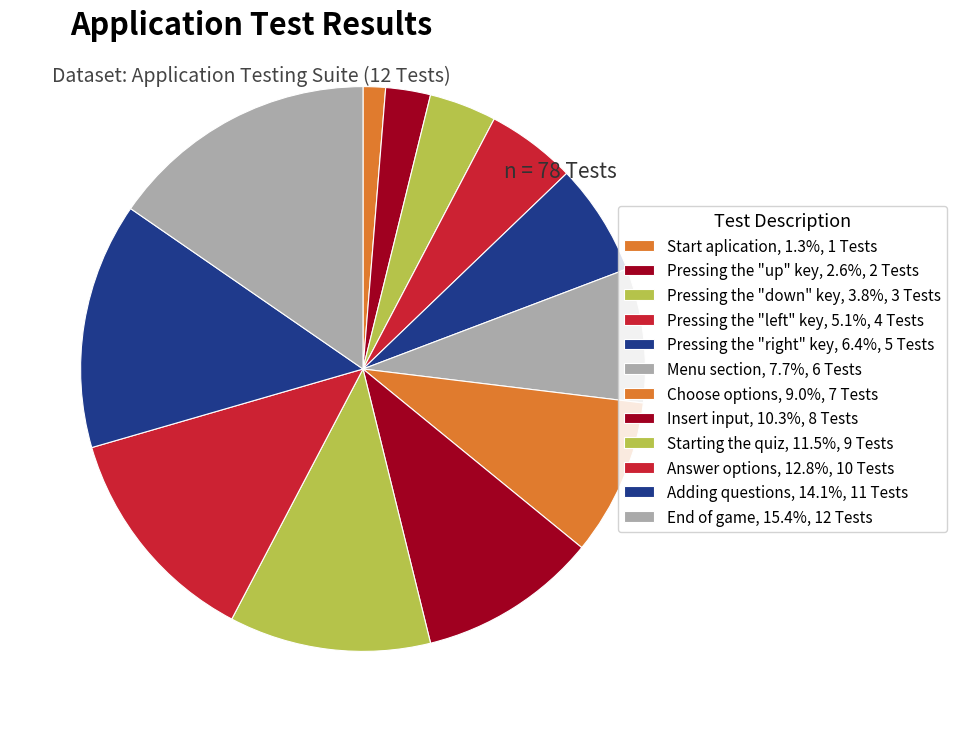

To the nearest percent, what is the difference between the largest and smallest slice percentages?

14%